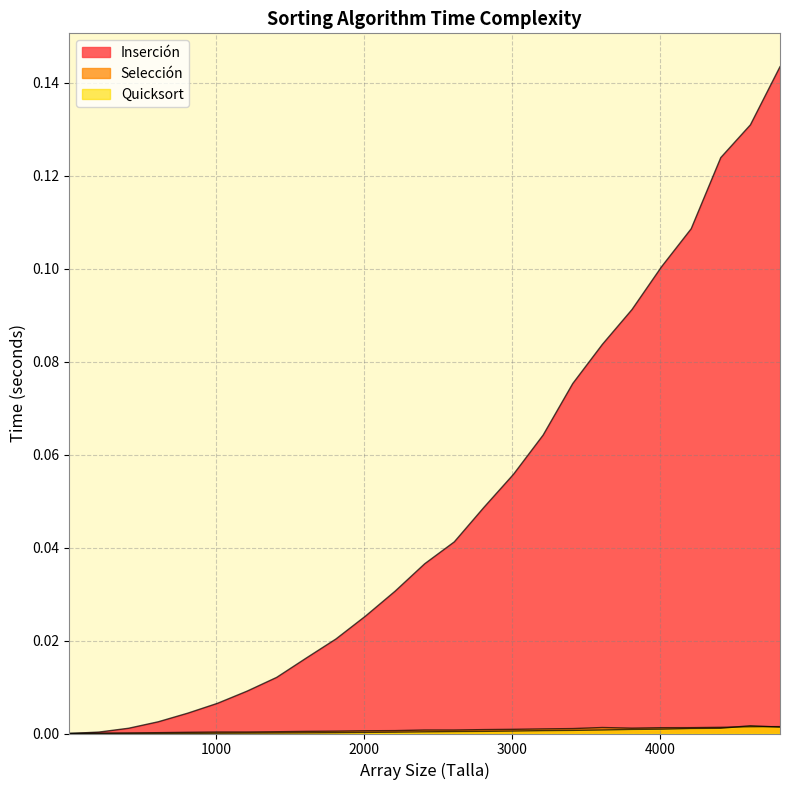

Does the chart have visible grid lines?

Yes